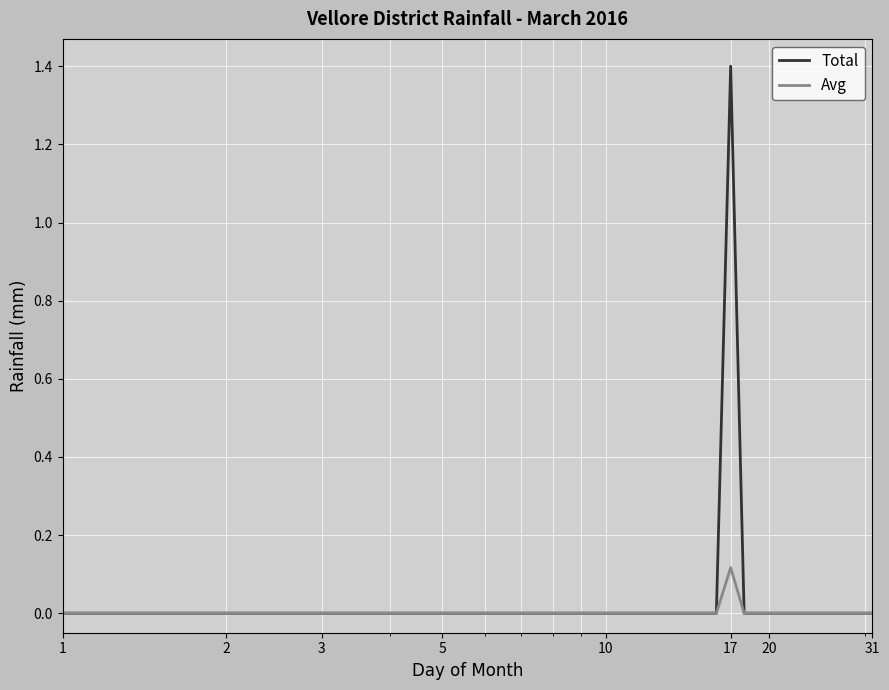

What are all the series names shown in the legend?

Total, Avg